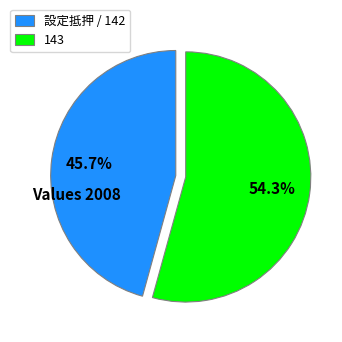

What portion of the pie excludes 143?

45.7%